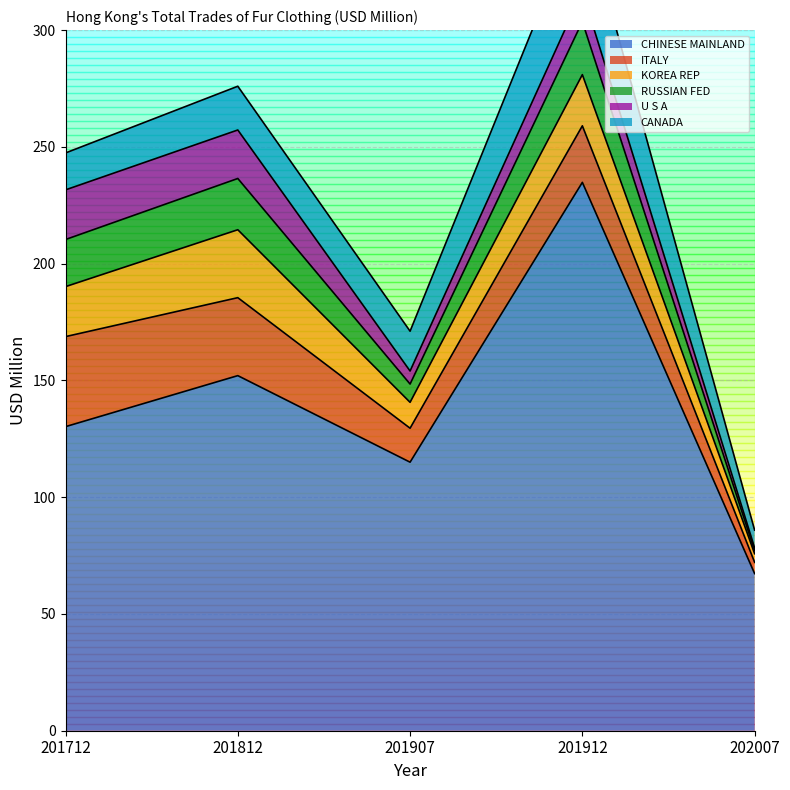

How many data points in CANADA are less than 17?

2